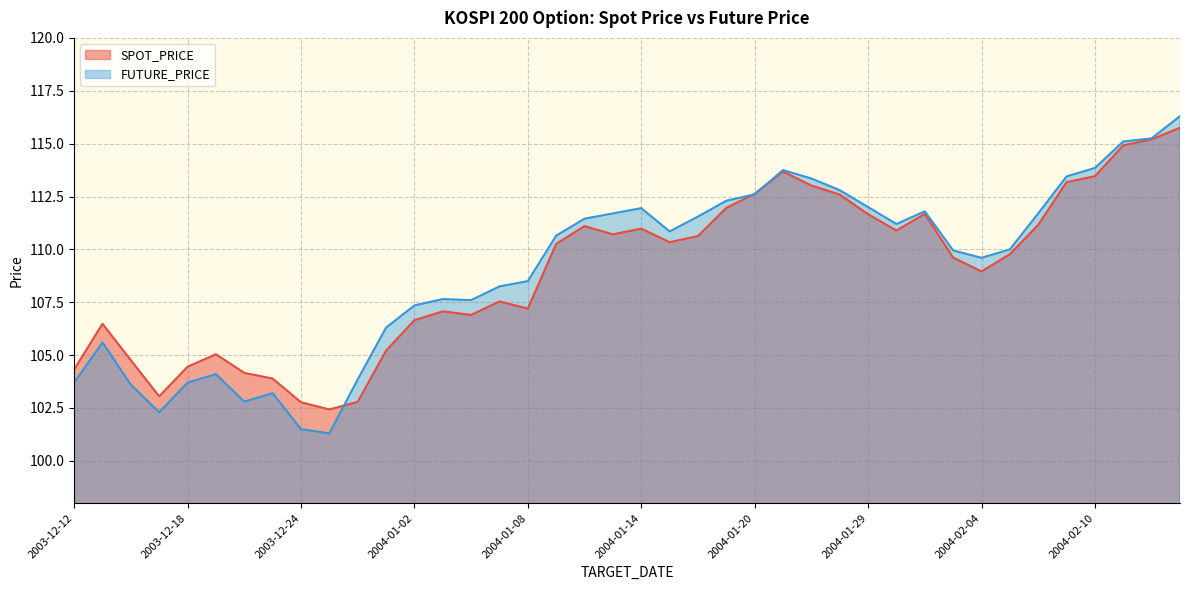

At 2004-01-29, list the series in order from largest to smallest.

FUTURE_PRICE, SPOT_PRICE